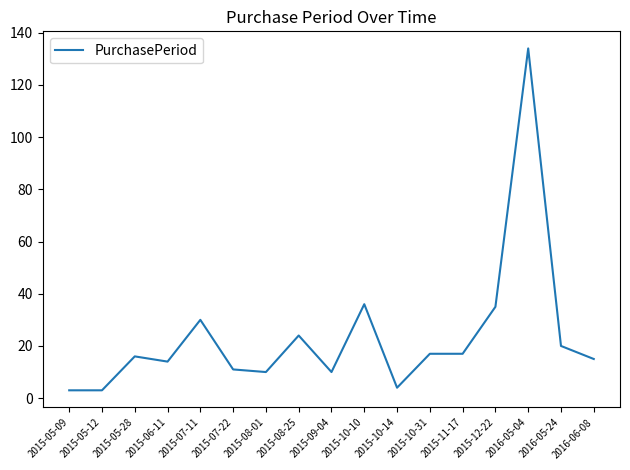

Is it true that the value at 2015-06-11 is 14?

True